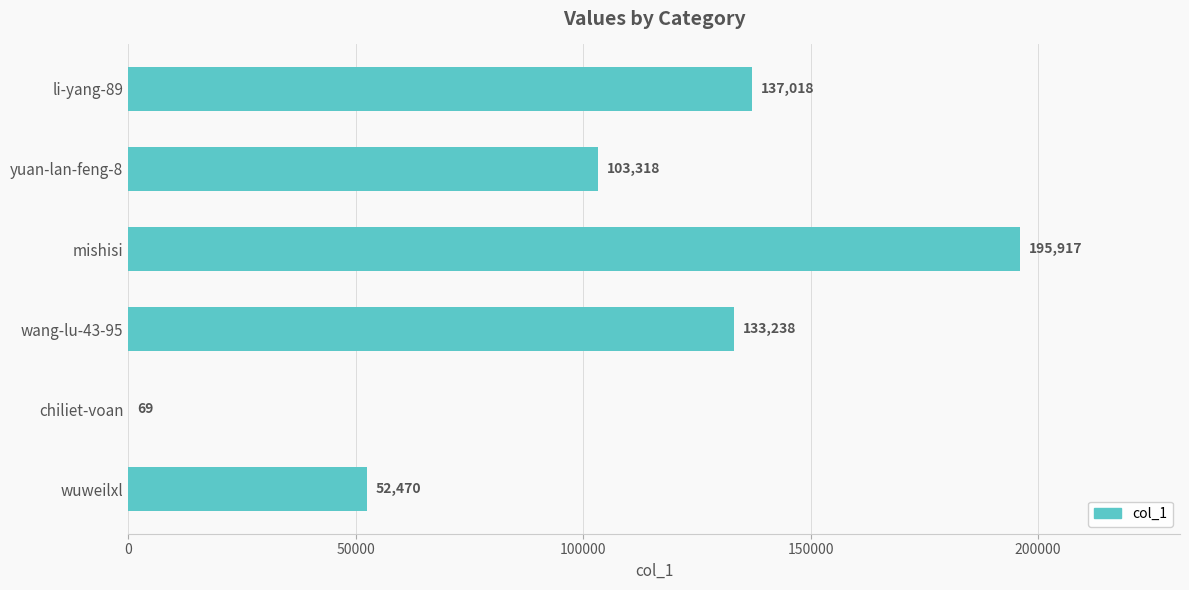

Which has a higher value, wuweilxl or mishisi?

mishisi